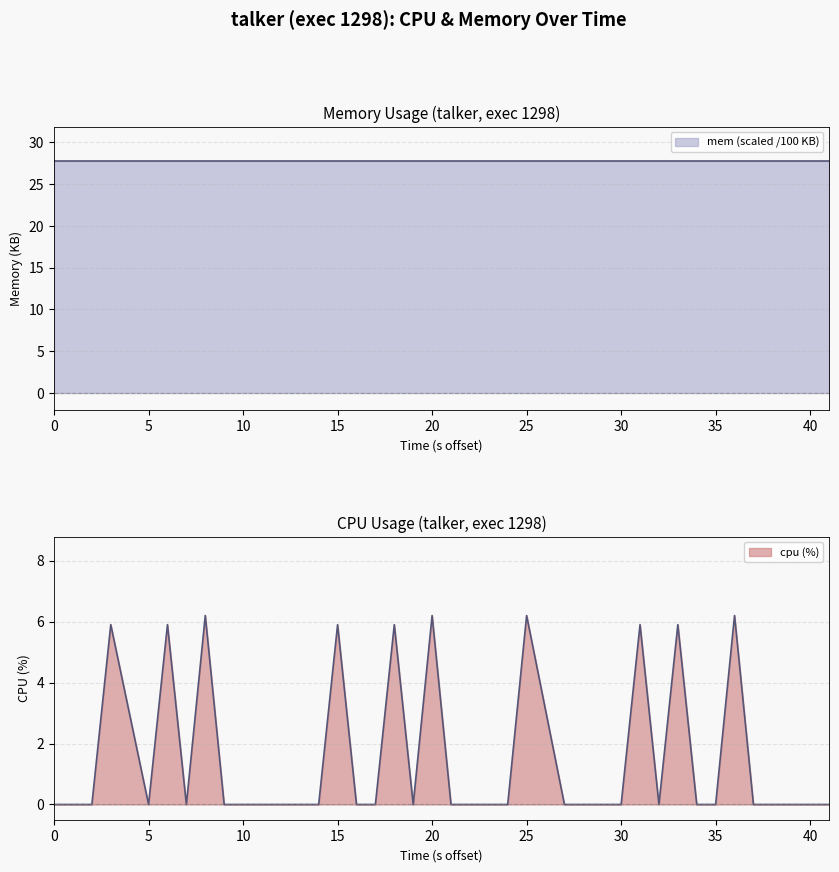

Does the chart have visible grid lines?

Yes